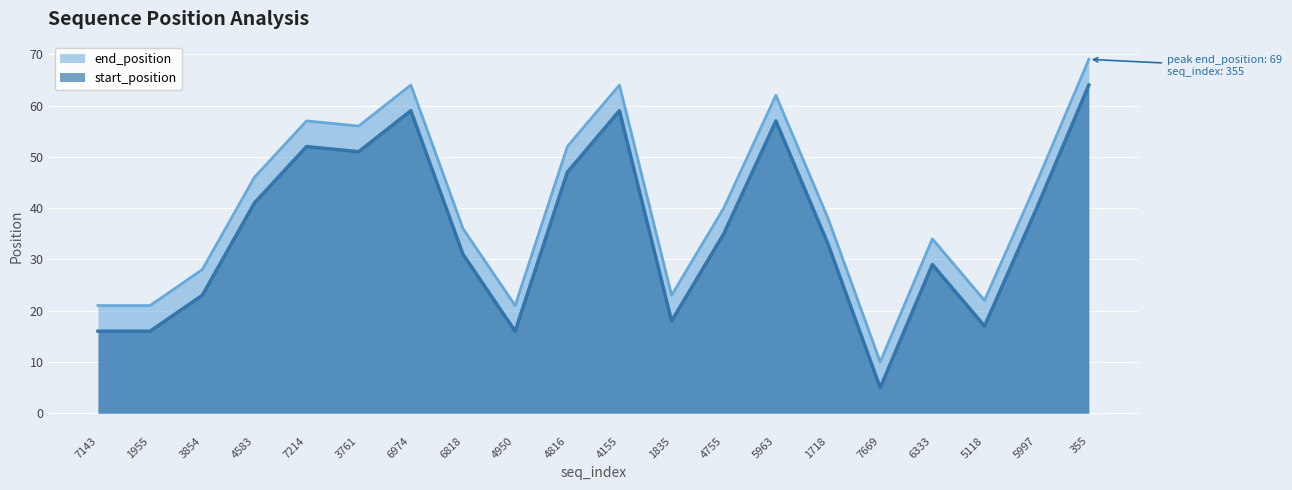

What position from the left is 6974?

7